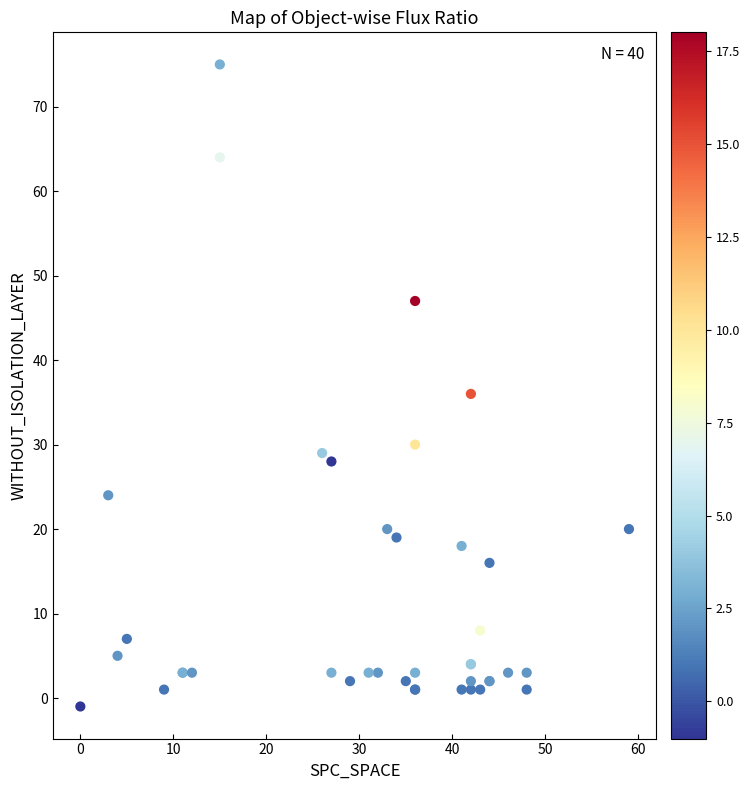

What Y value in the scatter plot is closest to 37?

36